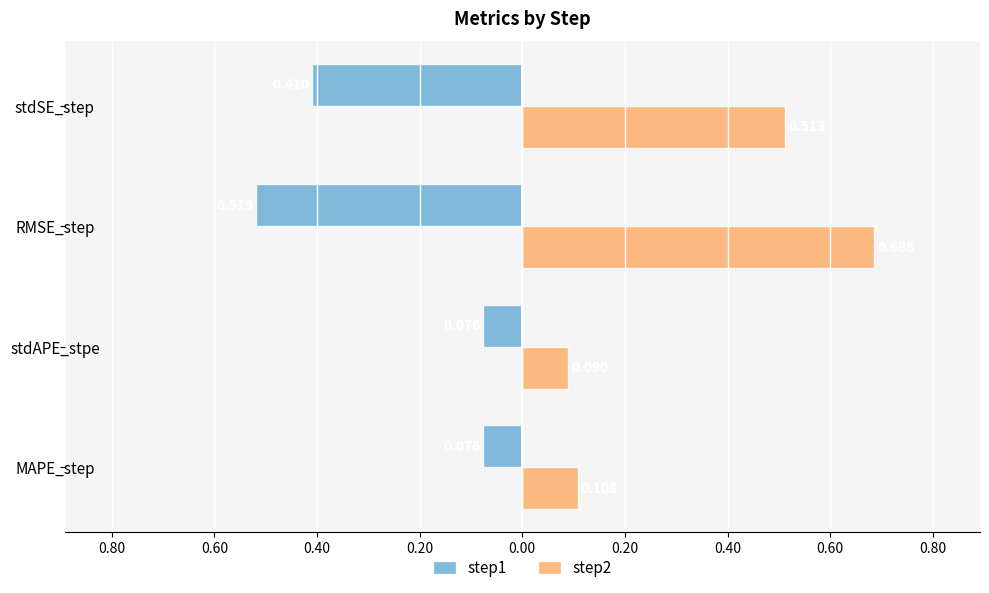

What are all the series names shown in the legend?

step1, step2